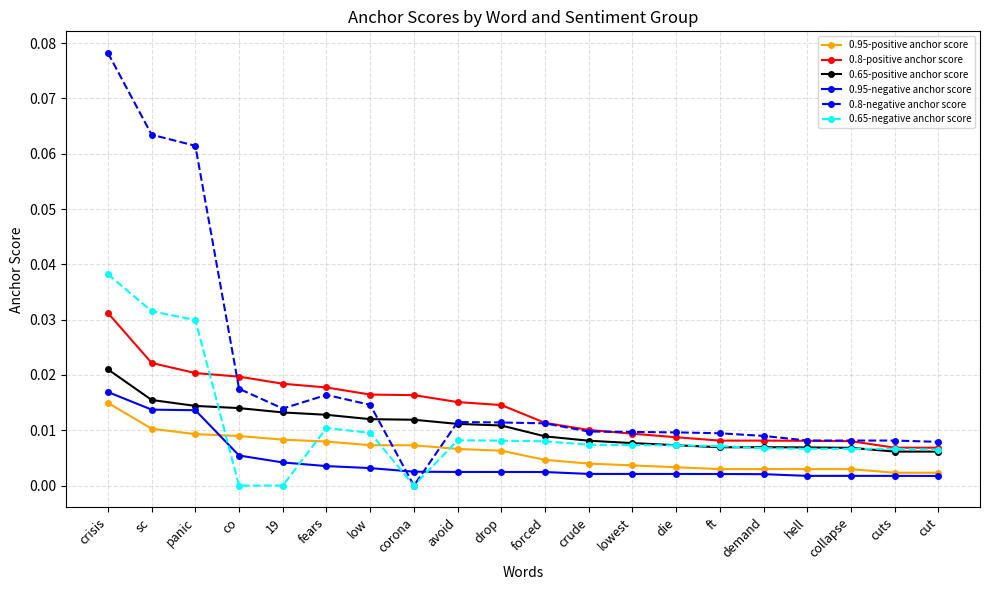

At how many categories does at least one series exceed 0?

20